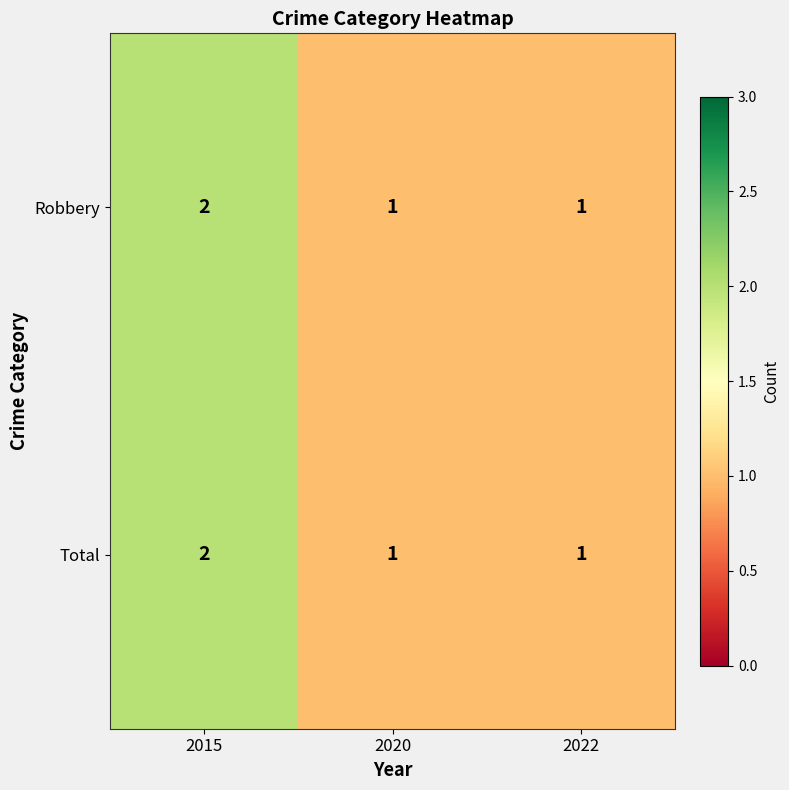

The Total series shows 1 at 2020. True or false?

True